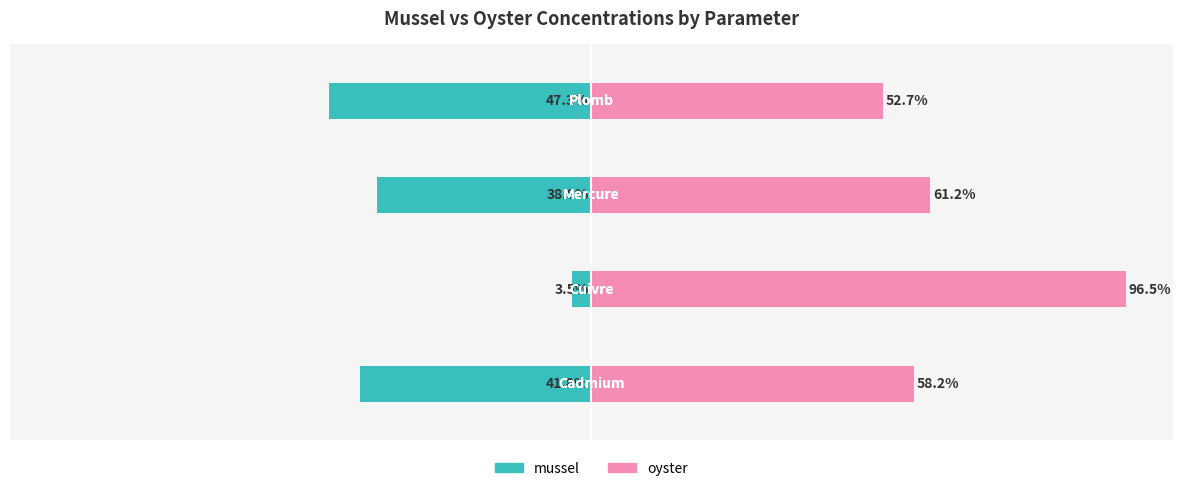

At how many categories does at least one series exceed -35?

4